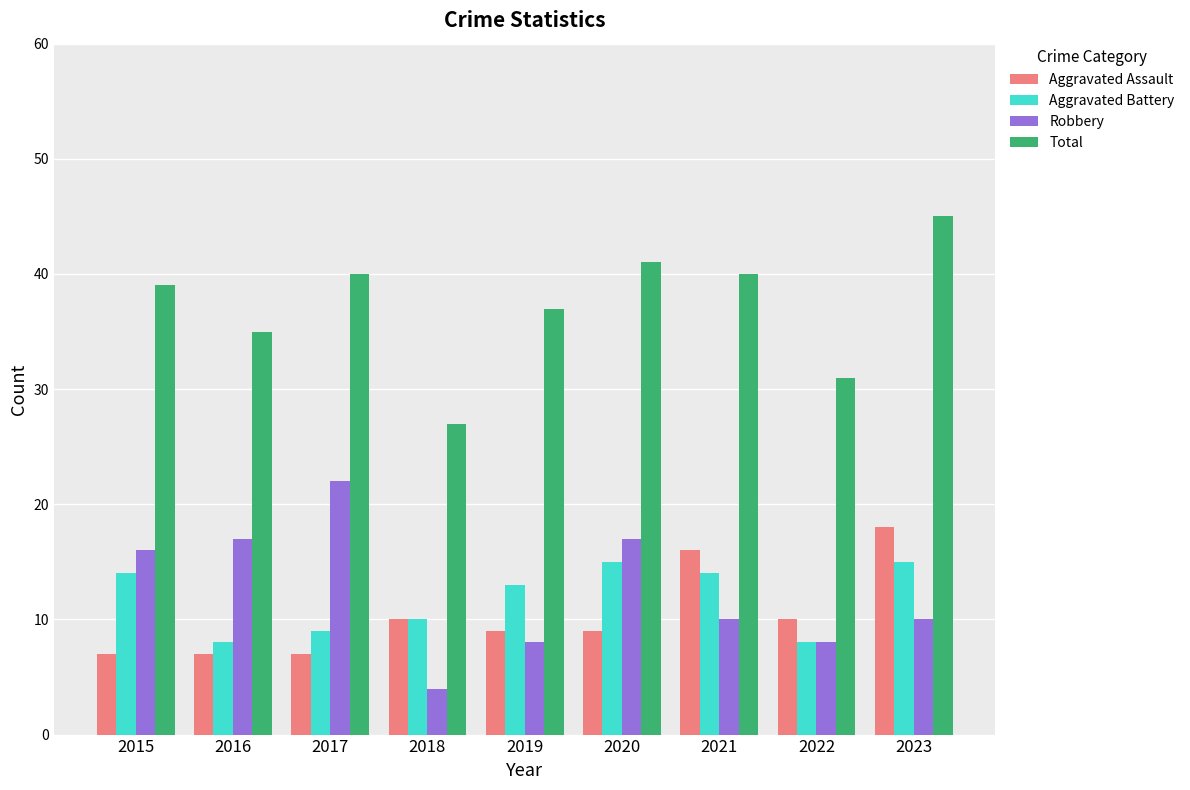

What is the maximum value shown in the chart?

45